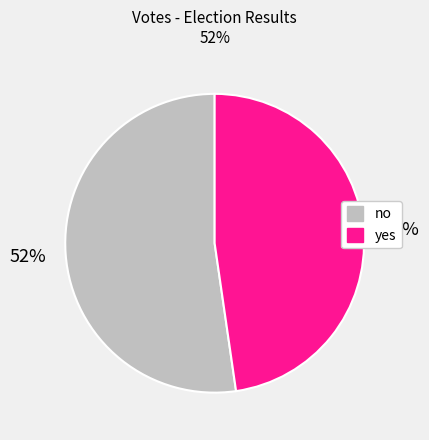

How many segments does this pie chart have?

2